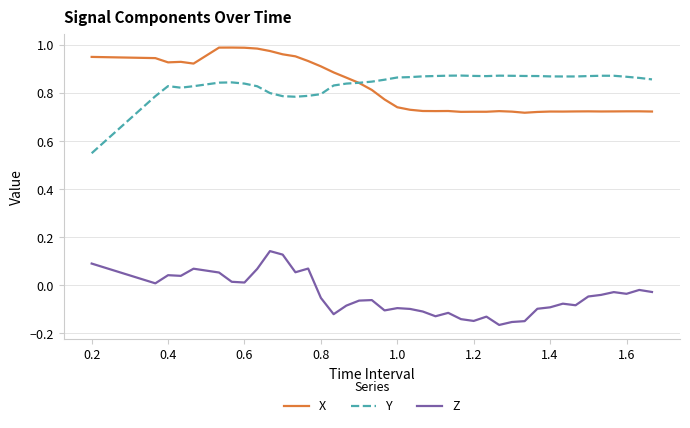

Which series has the largest range (max minus min)?

Y